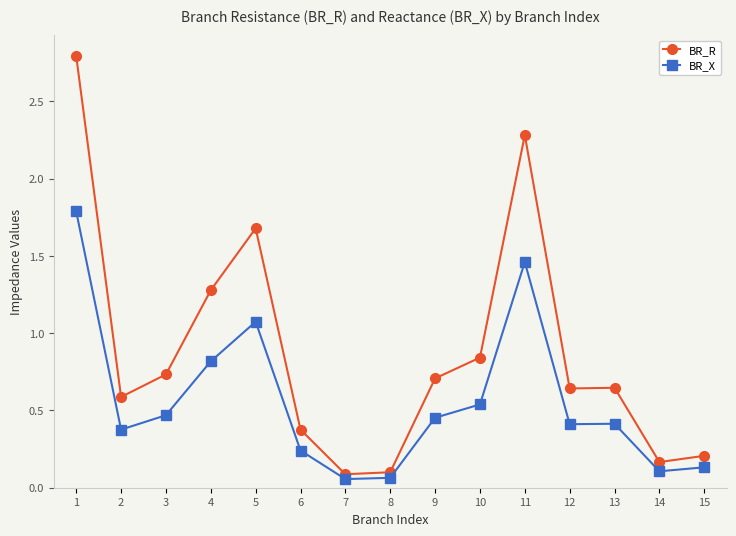

What is the value of the BR_X point at the 2nd from the left?

0.4